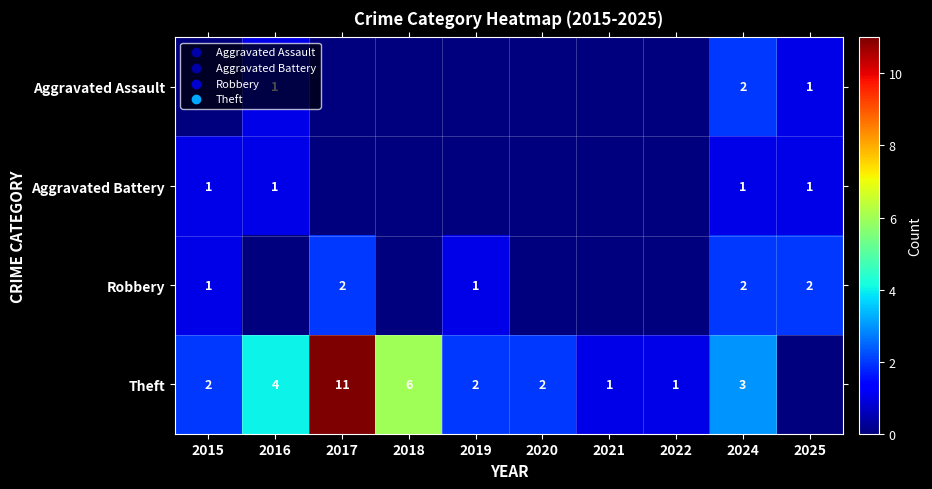

Is the value of Aggravated Assault at 2025 greater than the value of Theft at 2015?

No